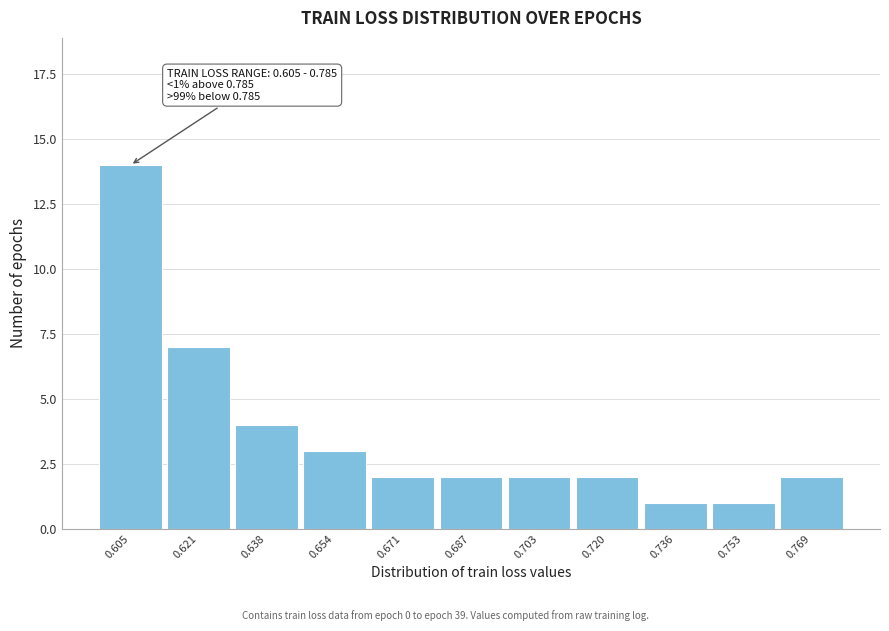

Reading right to left, what are all the values shown in this chart?

0.769=2	0.753=1	0.736=1	0.720=2	0.703=2	0.687=2	0.671=2	0.654=3	0.638=4	0.621=7	0.605=14